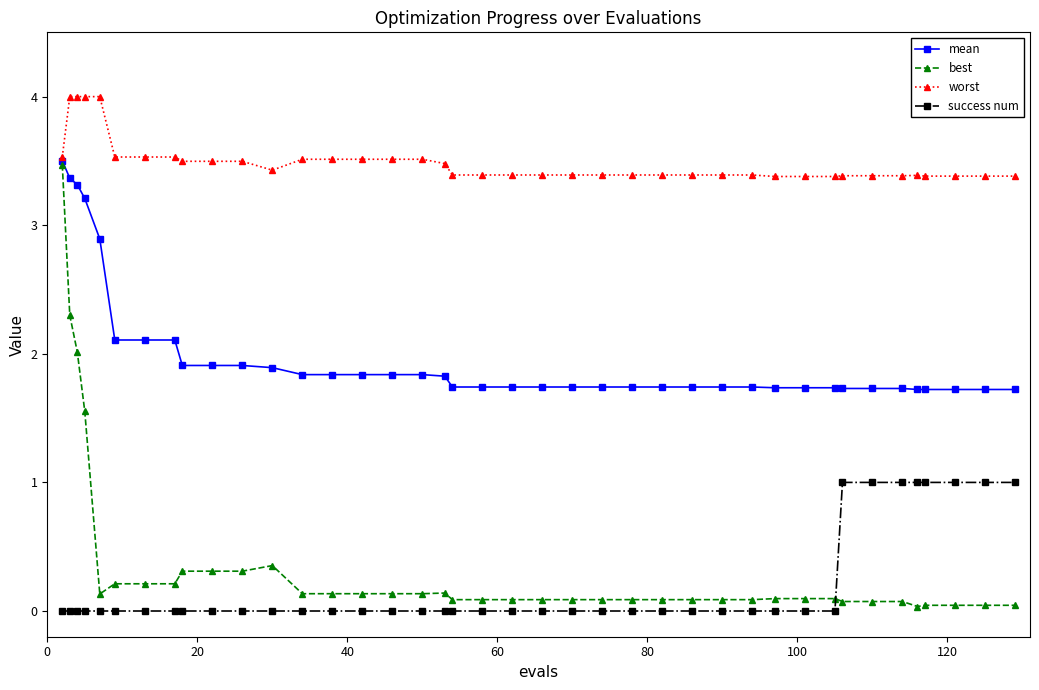

Which series has the largest total across all categories?

worst